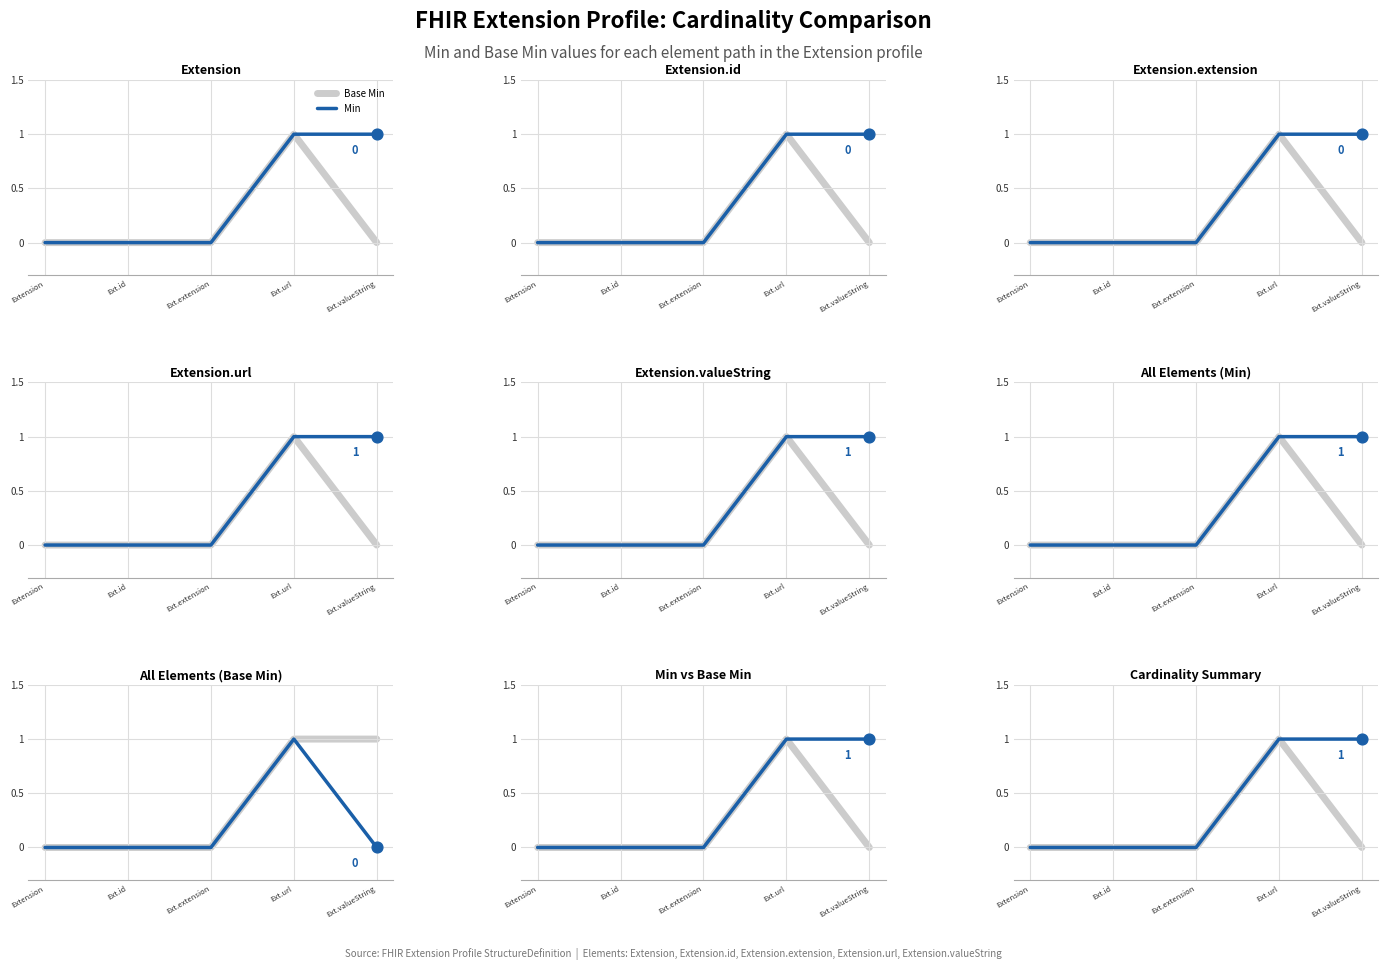

Which series contains the lowest Y value?

Base Min